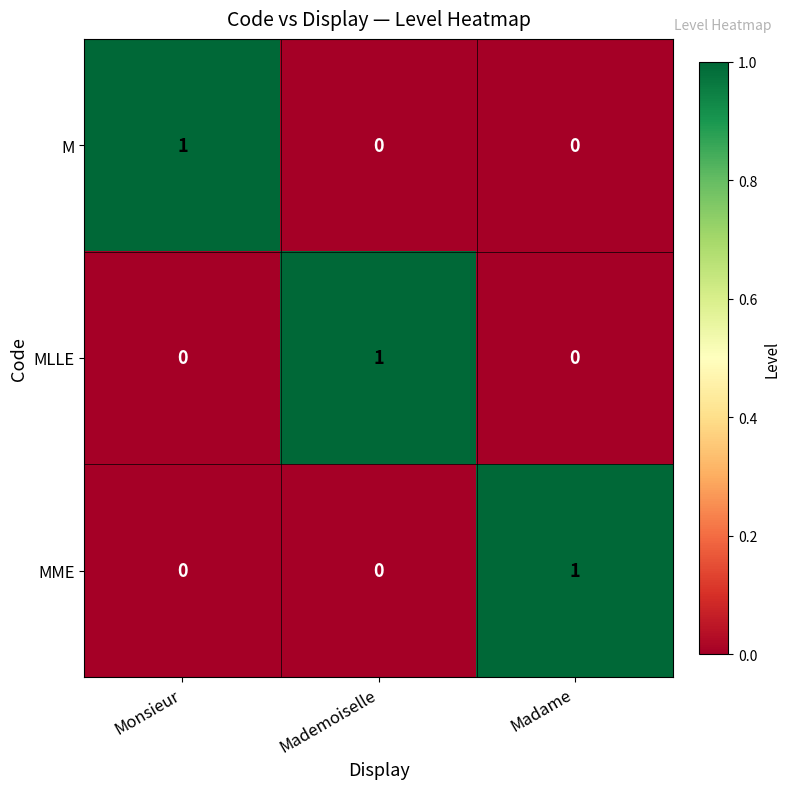

Is the value of M at Monsieur greater than the value of MME at Monsieur?

Yes